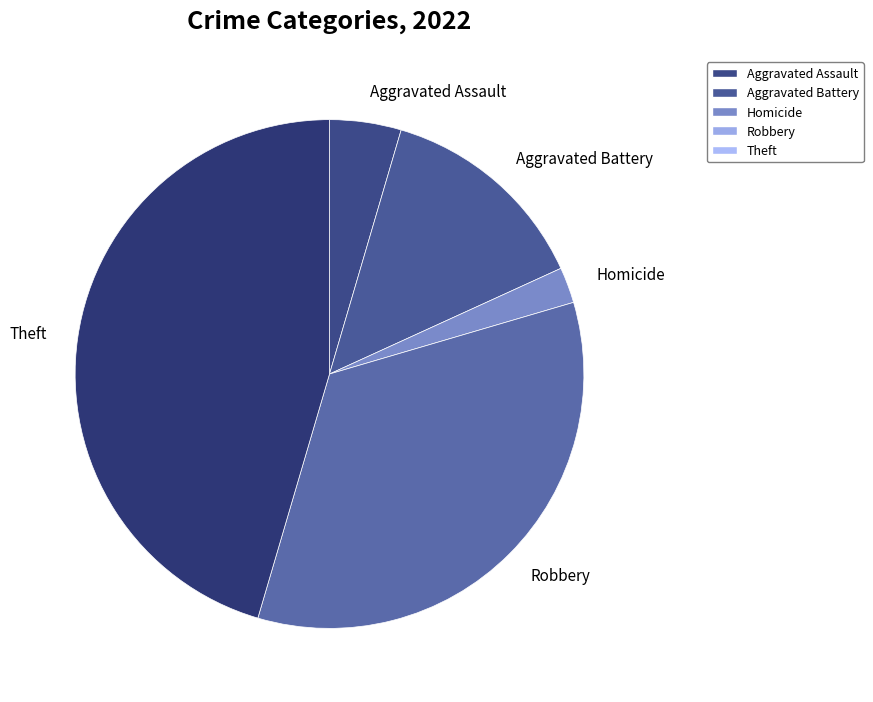

Rank the categories by value from lowest to highest.

Homicide, Aggravated Assault, Aggravated Battery, Robbery, Theft